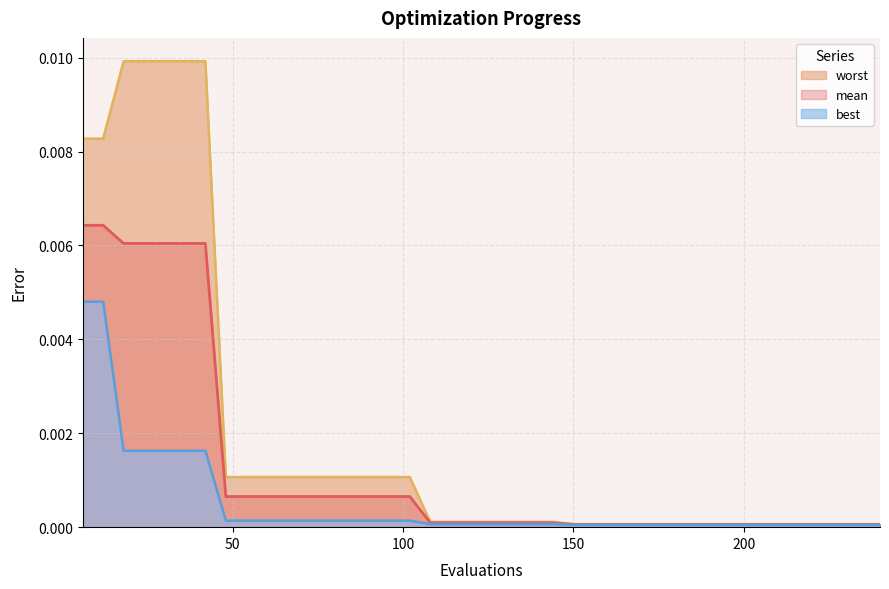

At which category is the sum across all series the highest?

6